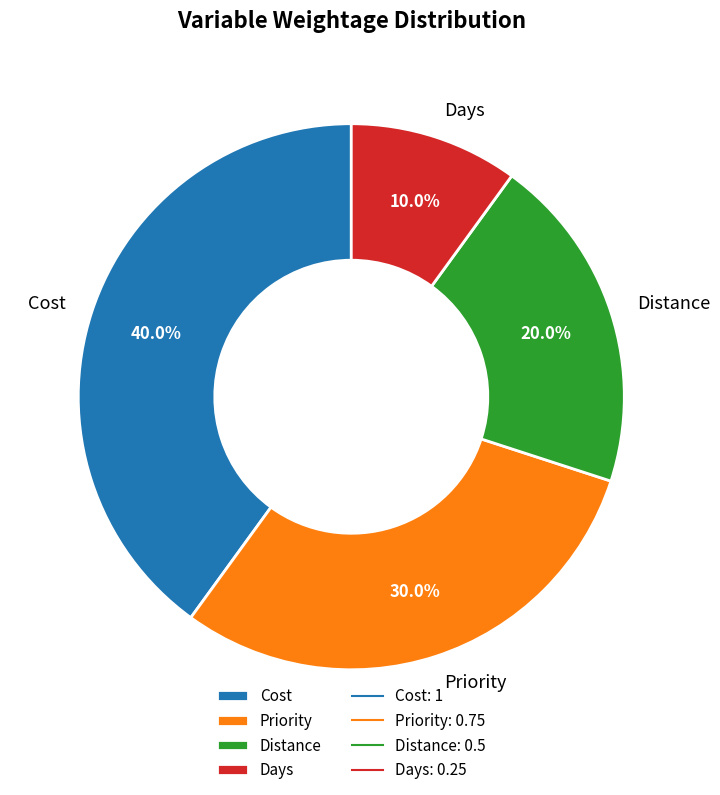

What percentage is the Distance slice, to the nearest percent?

20%